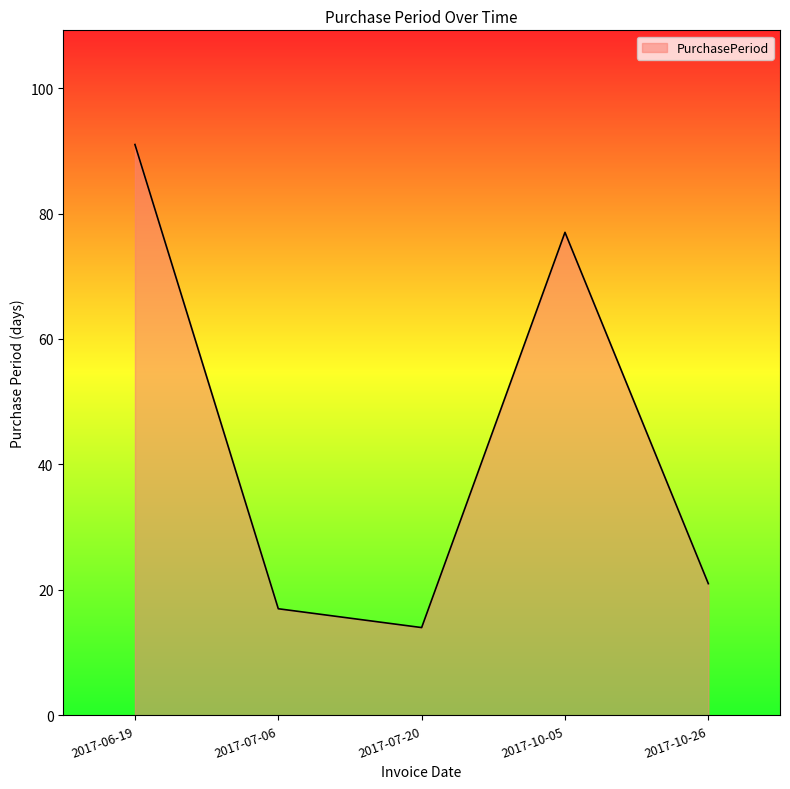

Rank the categories by value from lowest to highest.

2017-07-20, 2017-07-06, 2017-10-26, 2017-10-05, 2017-06-19